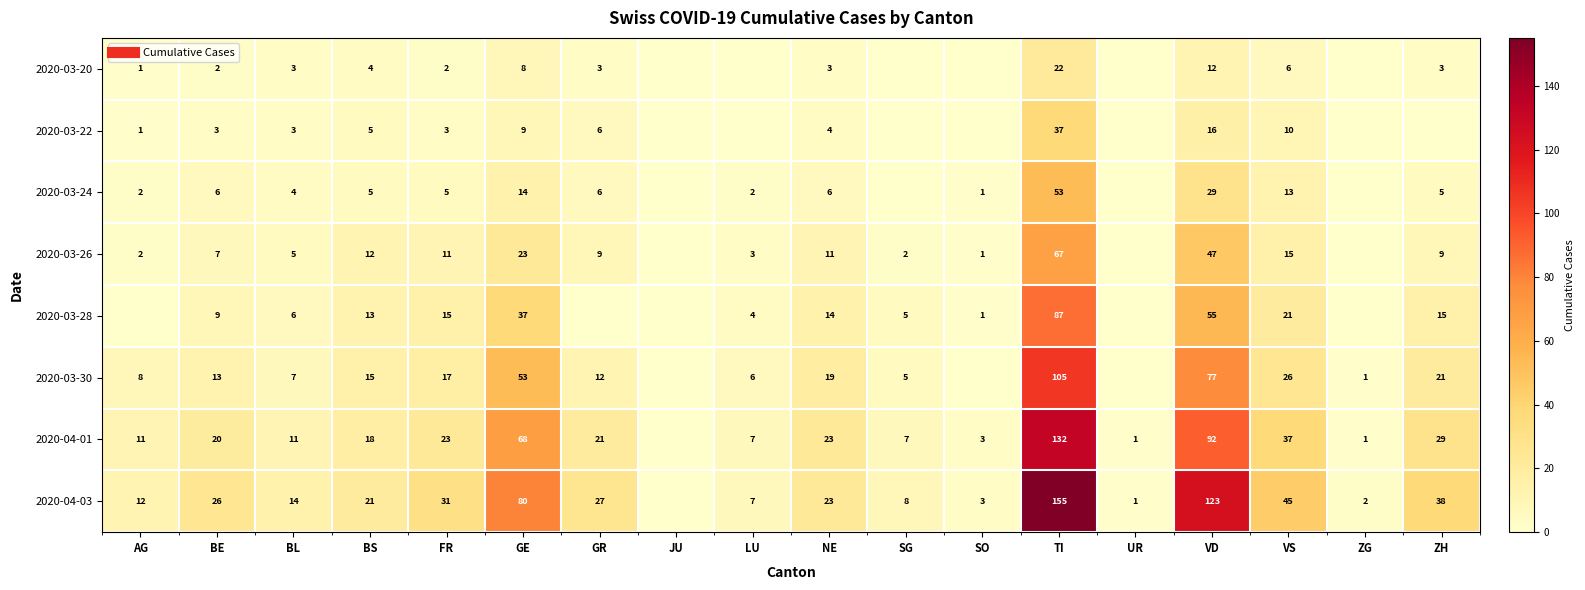

What is the sum of the 2020-03-22 values at NE and TI?

41